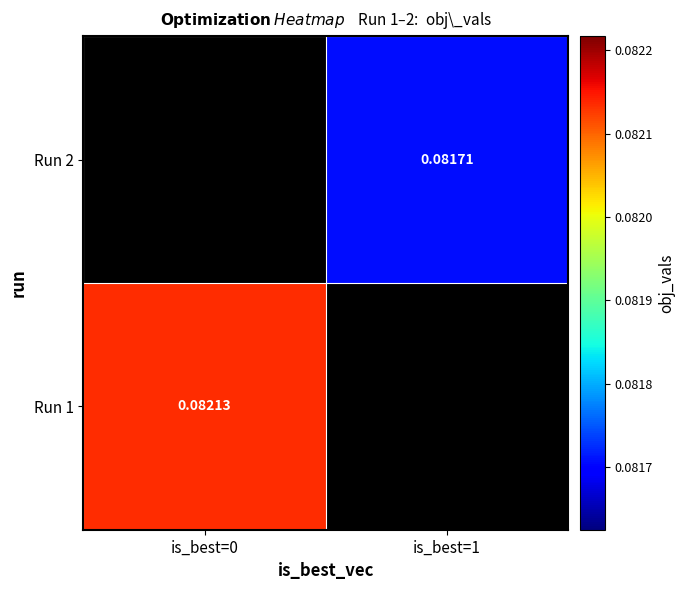

The value of Run 2 at is_best=1 is 0.1. True or false?

True